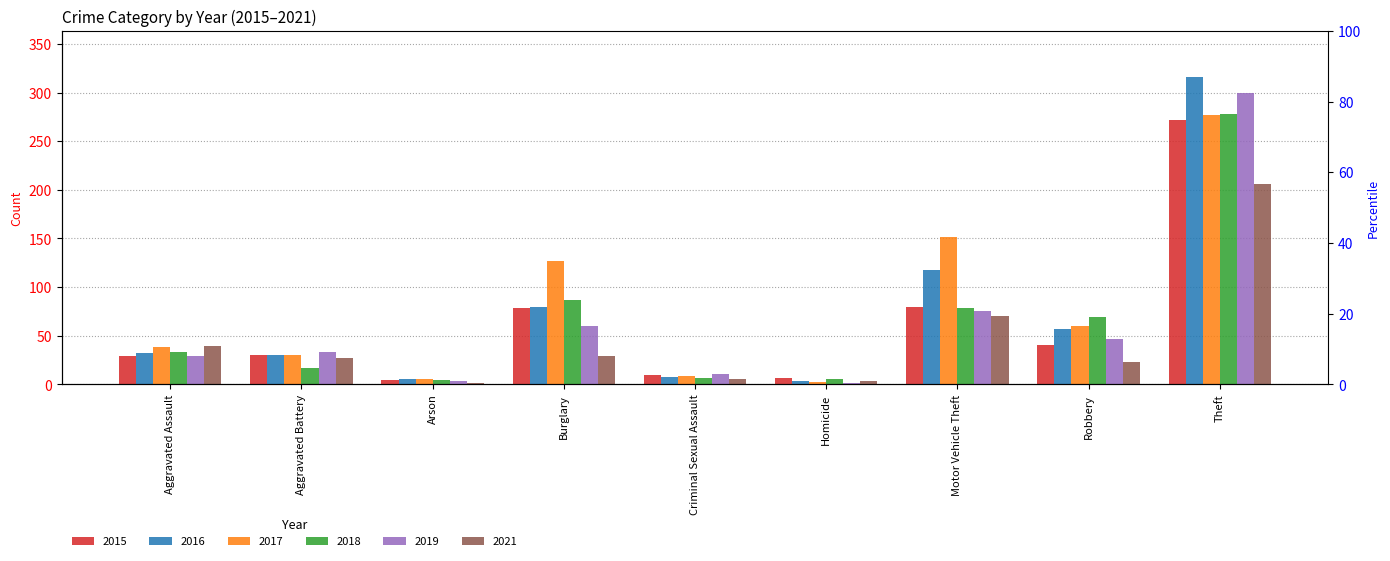

At which category is the sum across all series the highest?

Theft